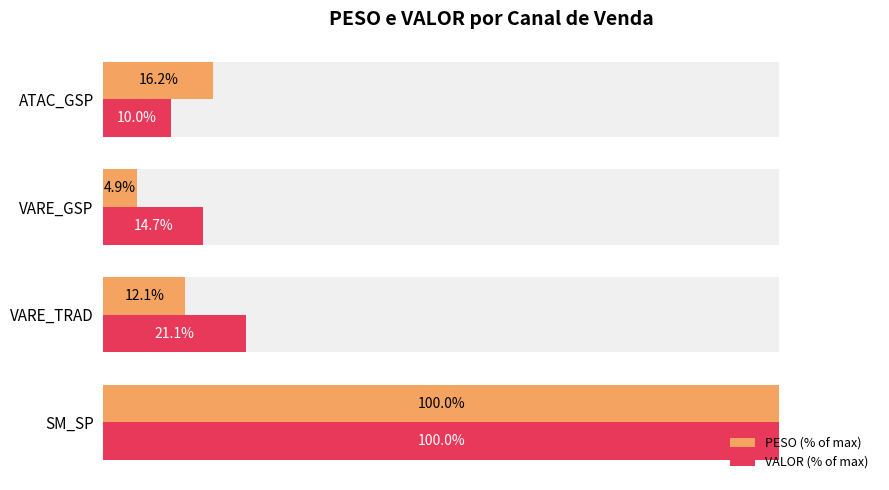

Which series has the widest spread of values?

PESO (% of max)